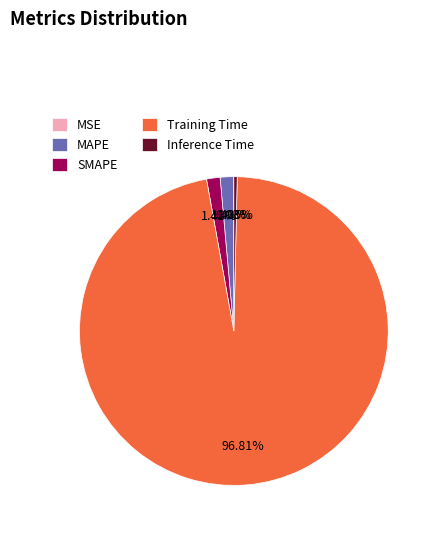

Which slice represents more than half of the pie?

Training Time